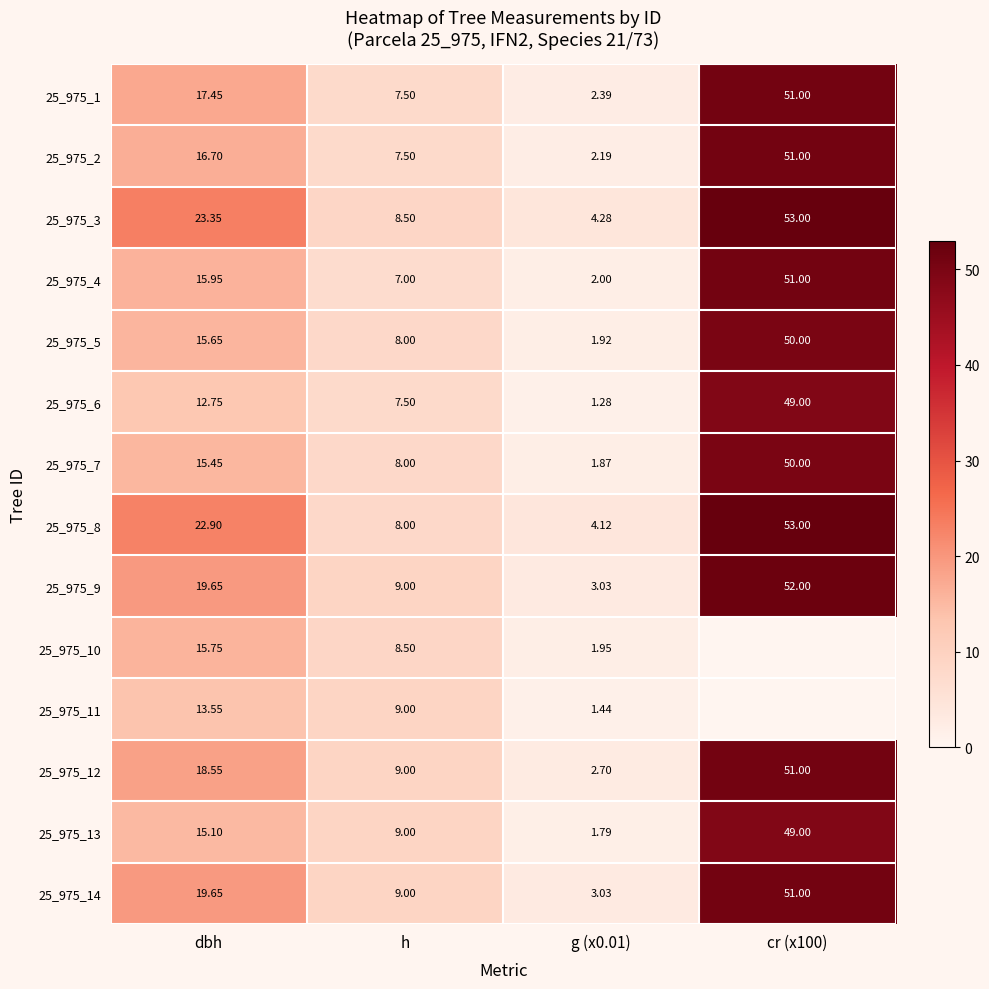

What is the greatest value displayed?

53.0